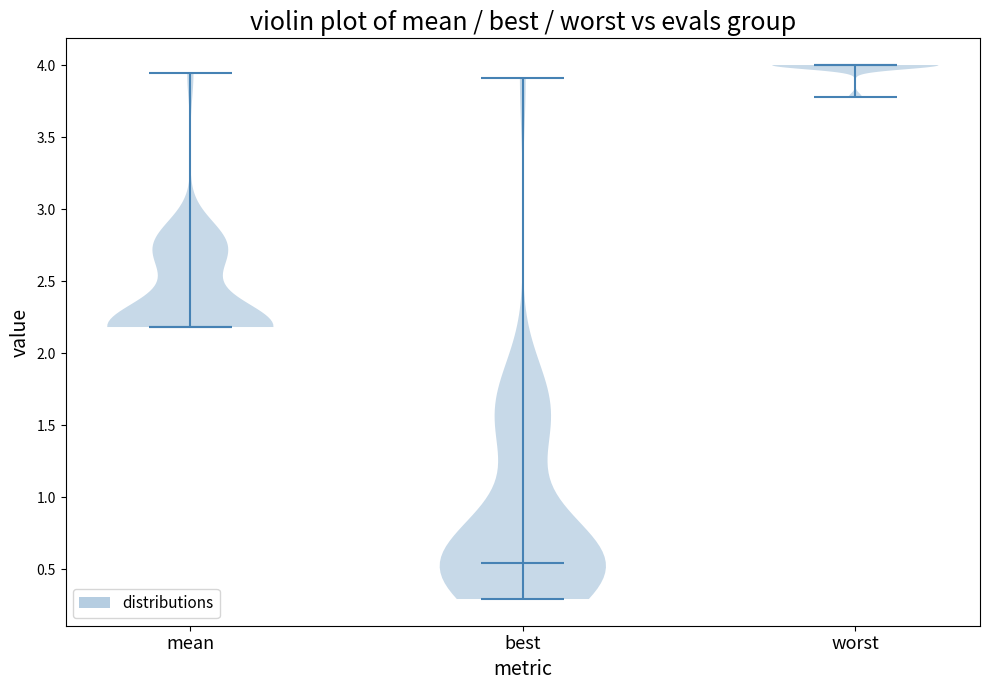

What is the lowest point the violin for worst reaches on the y-axis? The values are not printed on the chart, so give them approximately, as read against the axis.

3.80